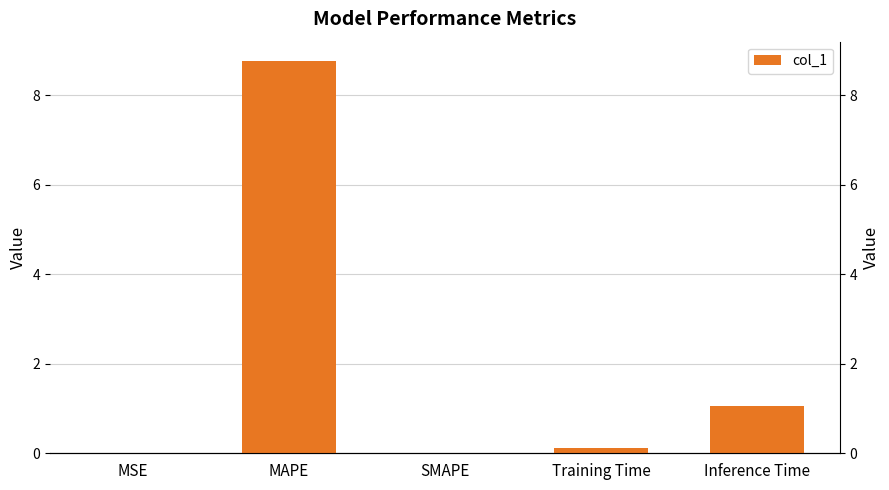

What is the difference between the maximum and second lowest values?

8.8